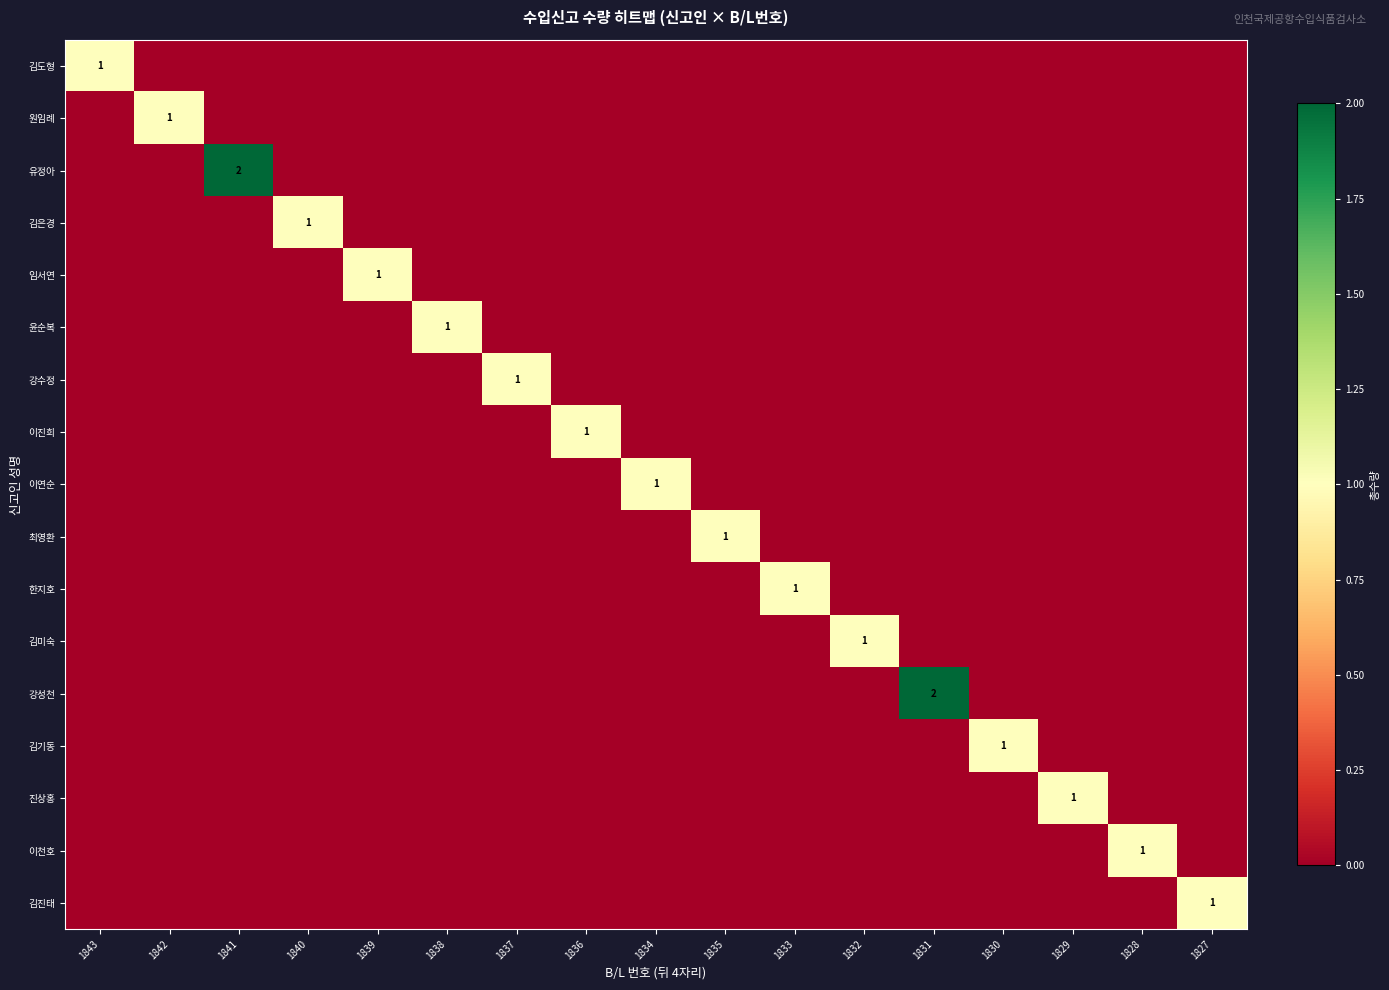

Is the value of 김도형 at 1842 greater than the value of 이연순 at 1838?

No